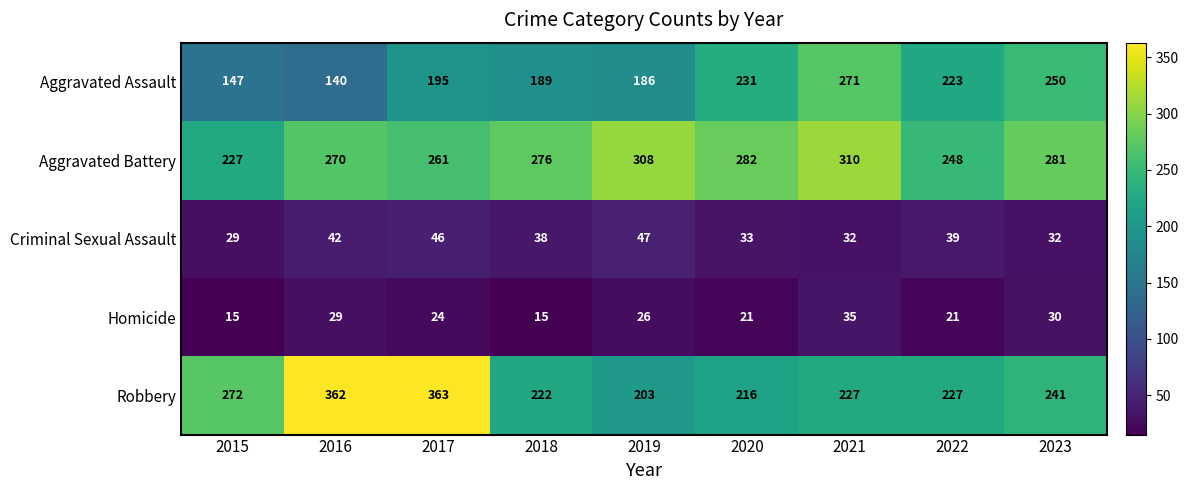

At which label is Robbery closest to 283?

2015